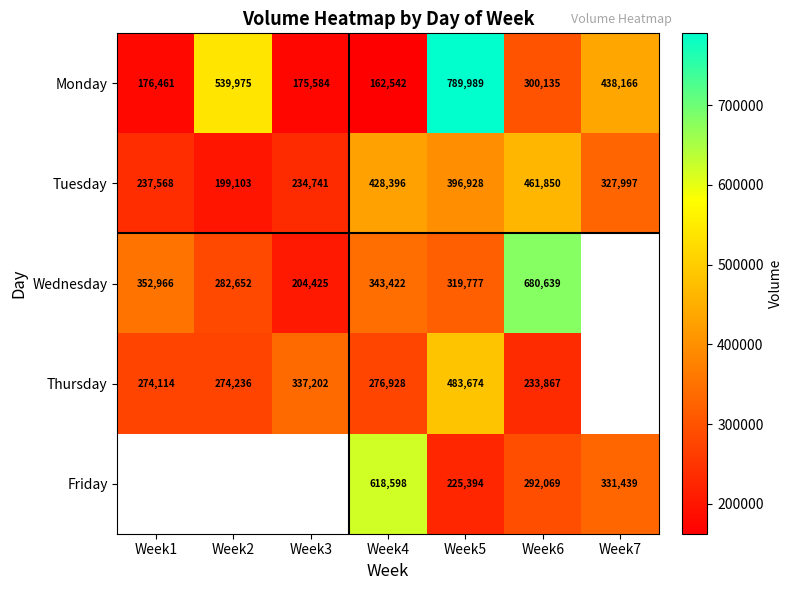

What is the difference between the highest and lowest values at Week4?

456056